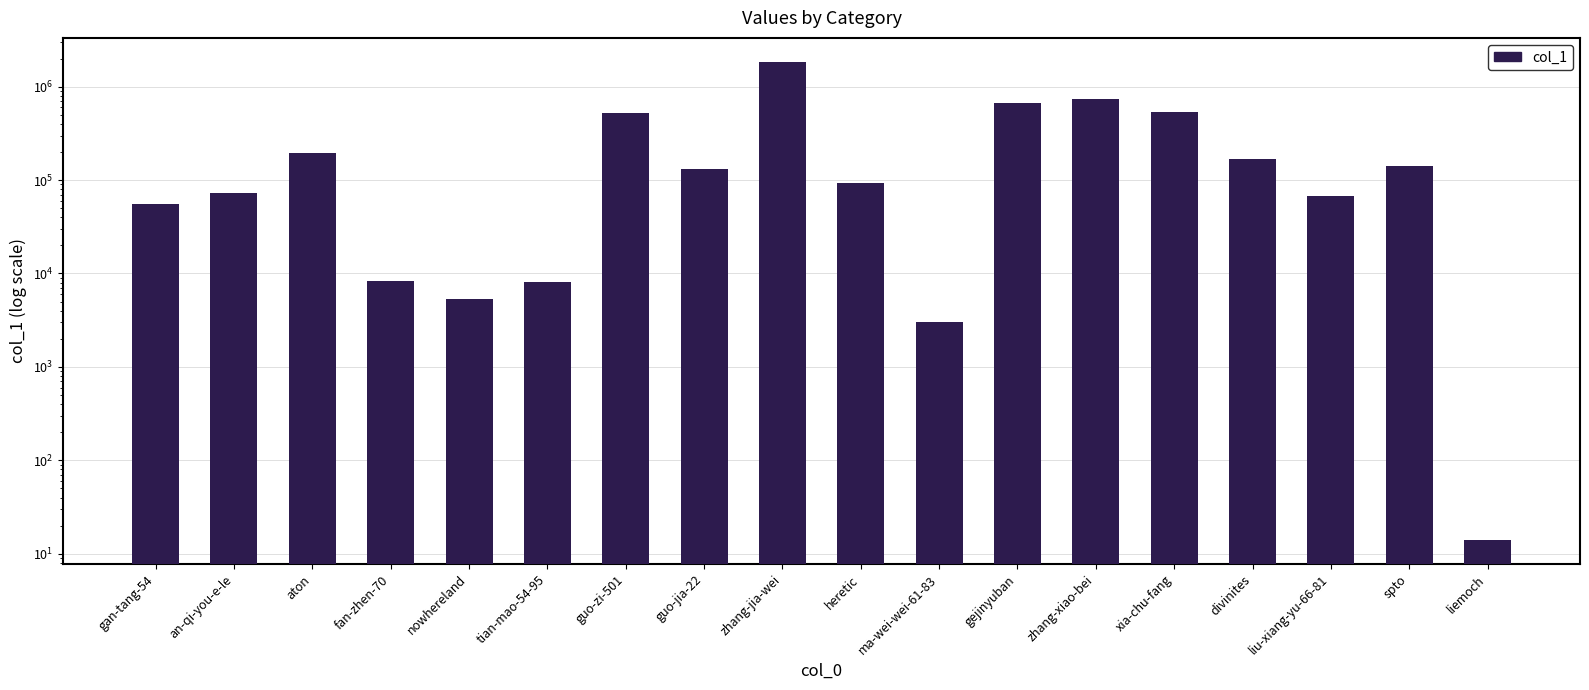

What is the difference between the maximum and minimum values?

1845348